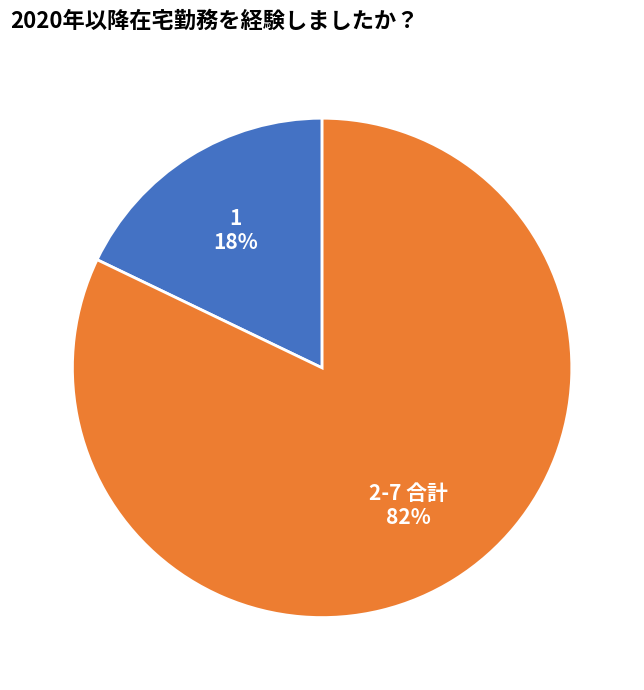

To the nearest percent, what is the average slice percentage?

50%